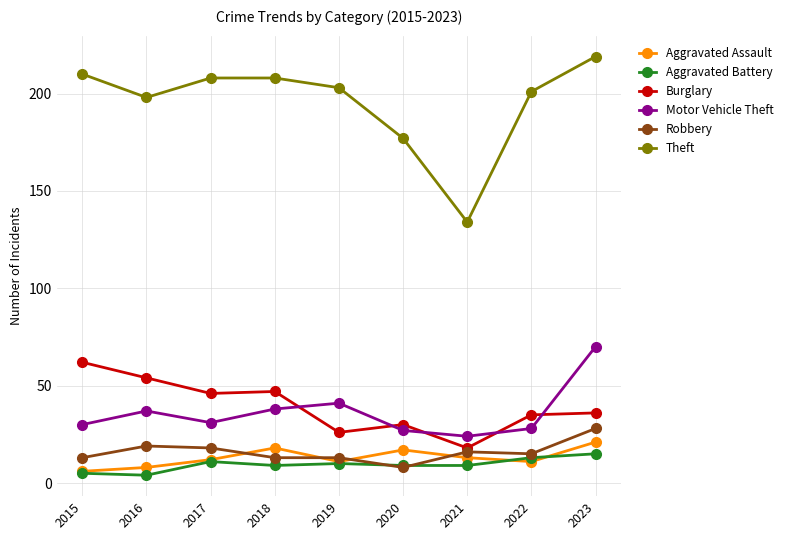

Rank the series by their maximum value, from highest to lowest.

Theft, Motor Vehicle Theft, Burglary, Robbery, Aggravated Assault, Aggravated Battery